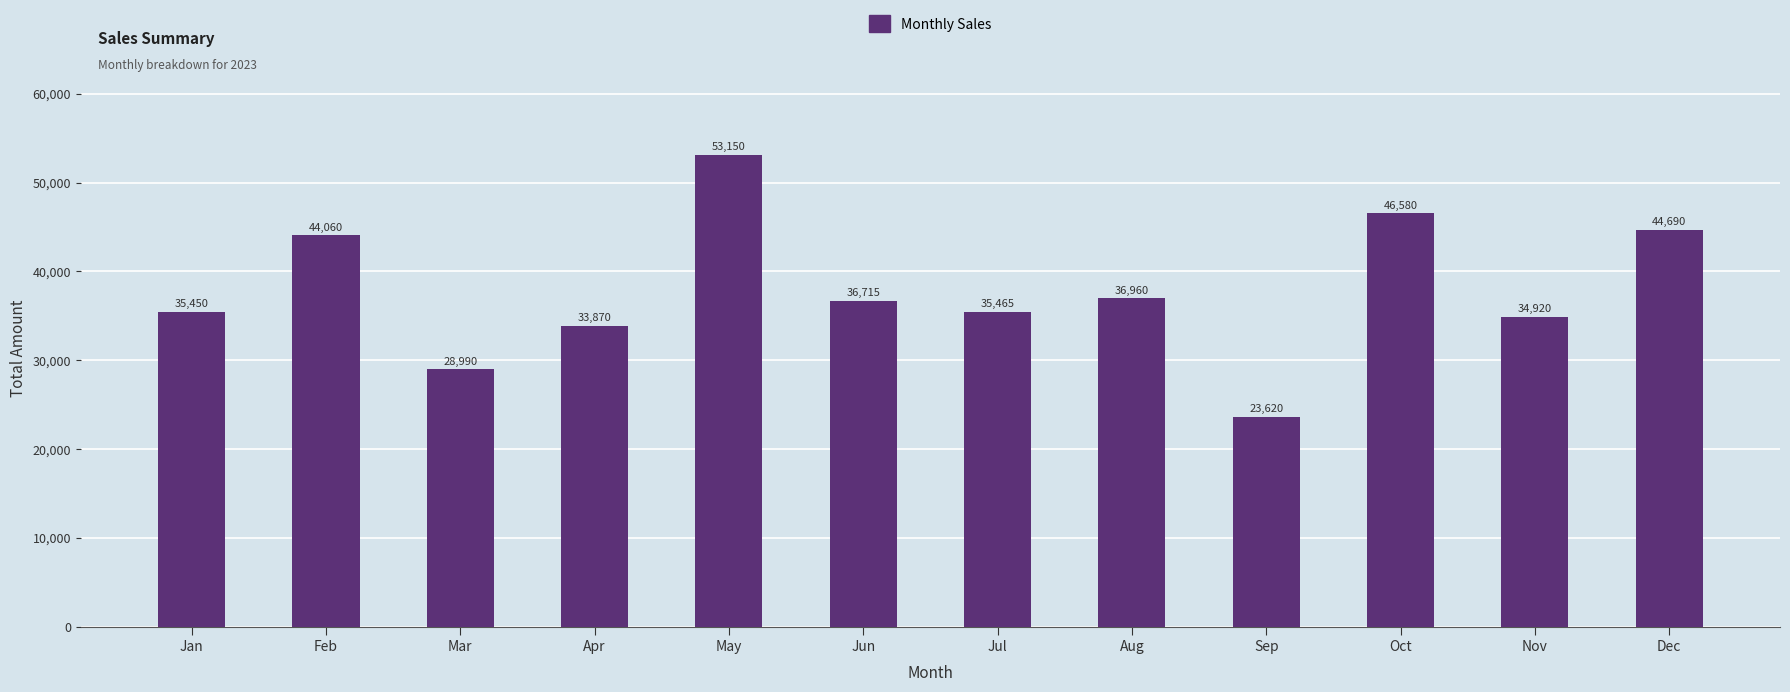

What is the value of the 7th bar from the left?

35465